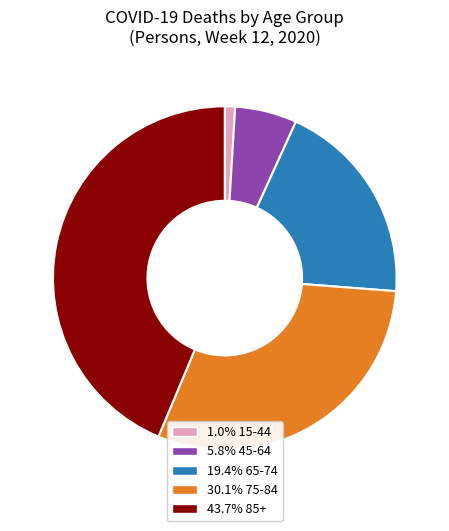

Does any single category account for the majority?

No